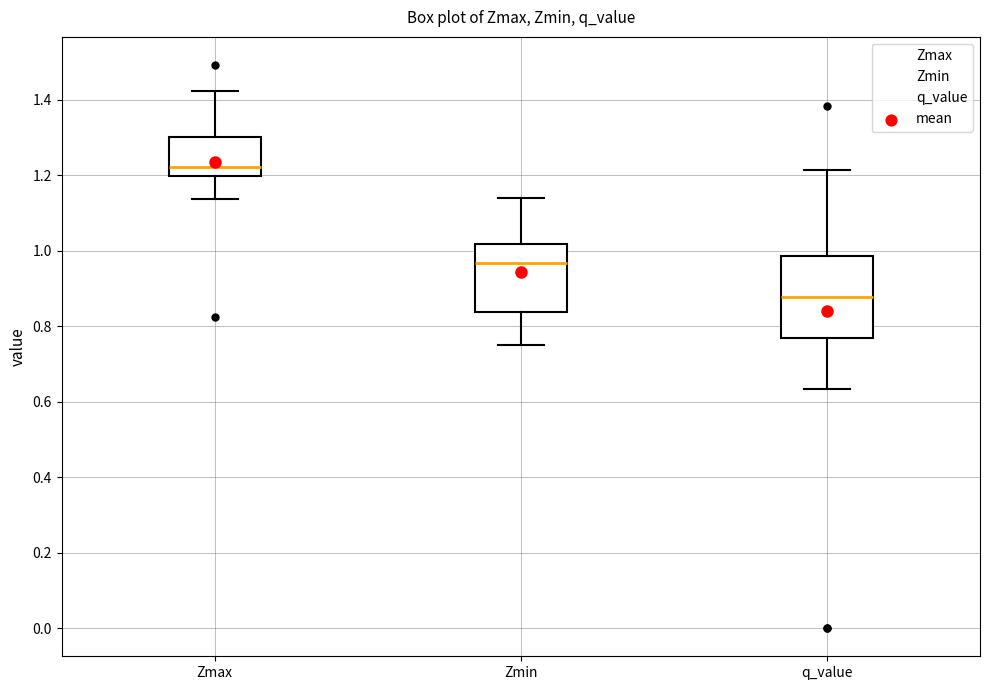

Where does the median line of the box for Zmin sit on the y-axis? The values are not printed on the chart, so give them approximately, as read against the axis.

0.96